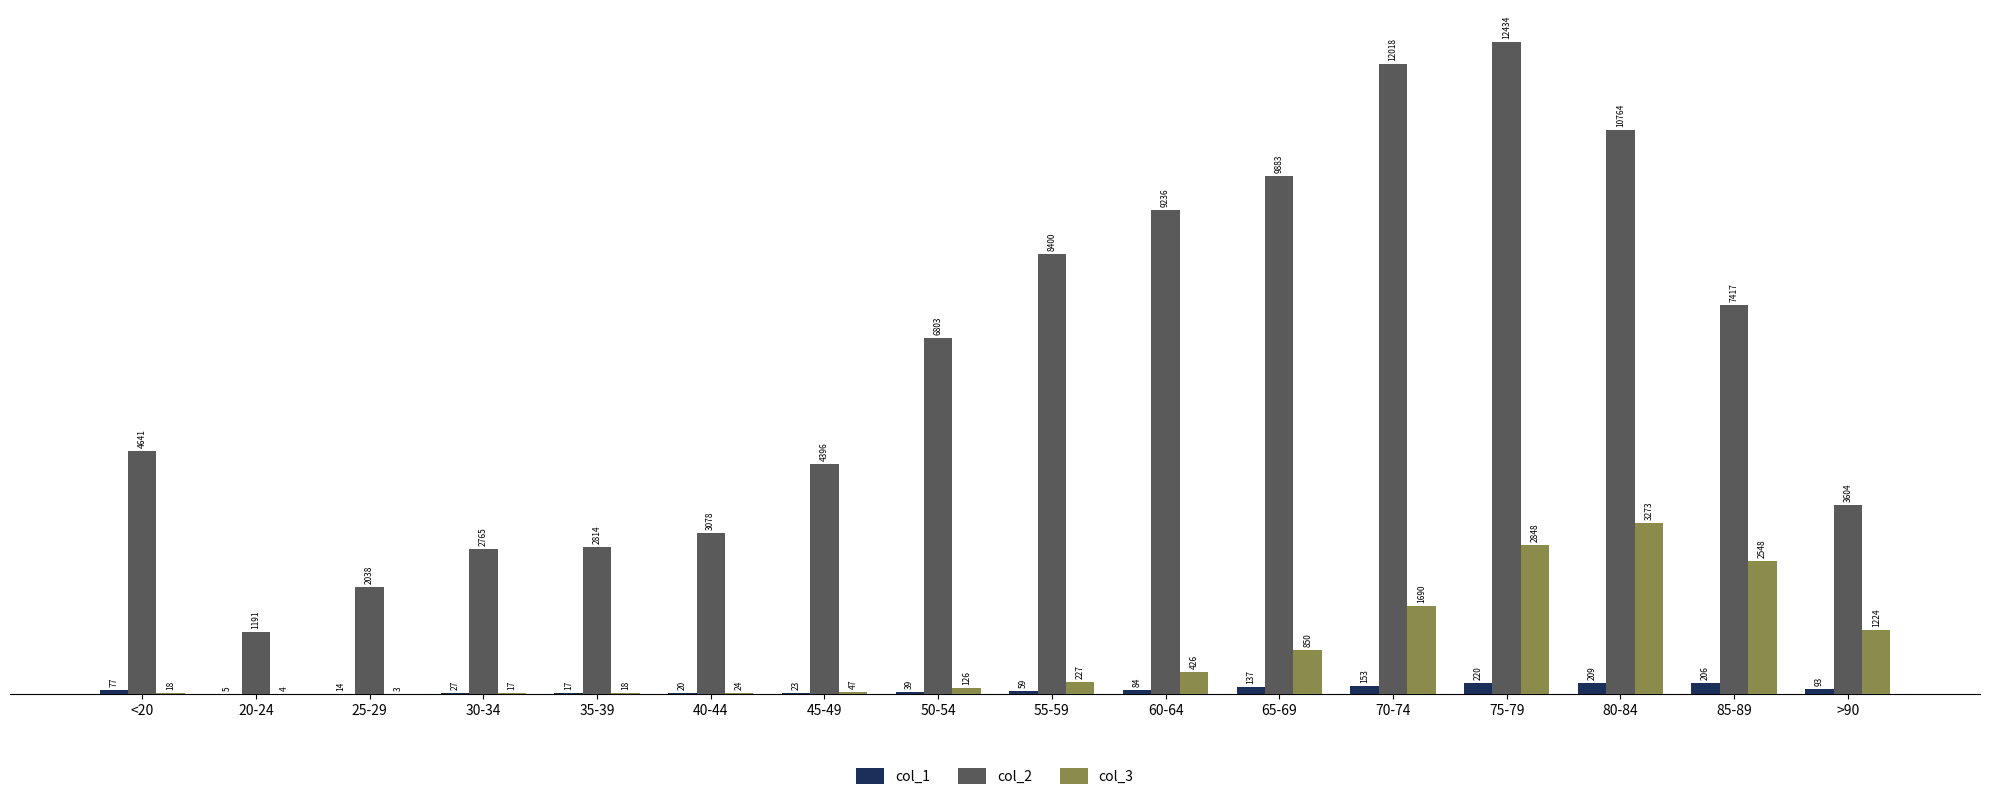

At which category does the chart reach its peak across all series?

75-79